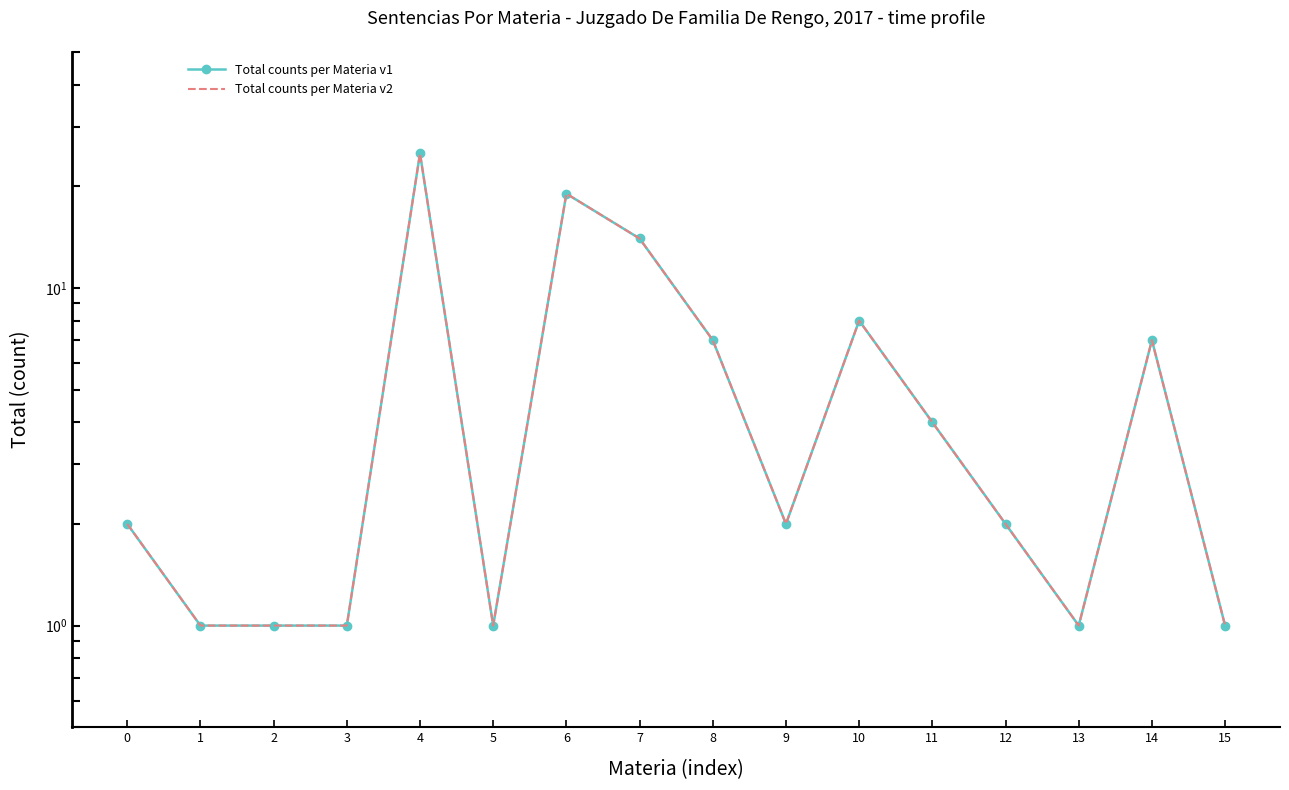

Is the value of Total counts per Materia v2 at 10 greater than the value of Total counts per Materia v1 at 2?

Yes